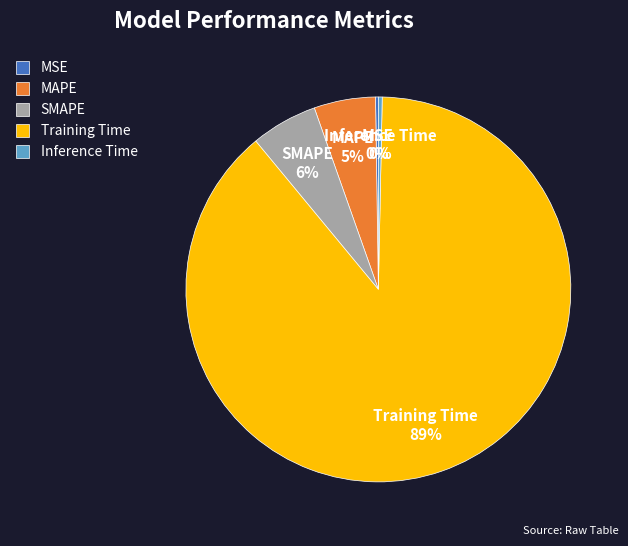

Is it true that SMAPE is 6% of the pie?

True